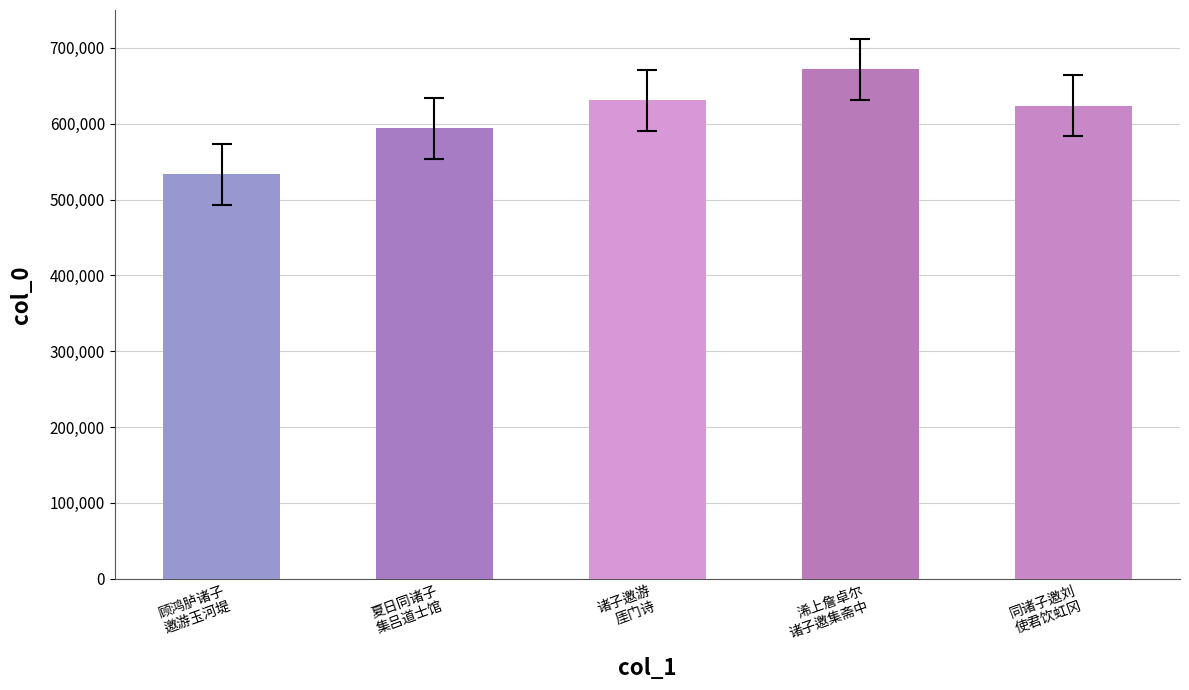

How many data points are less than 623804?

2